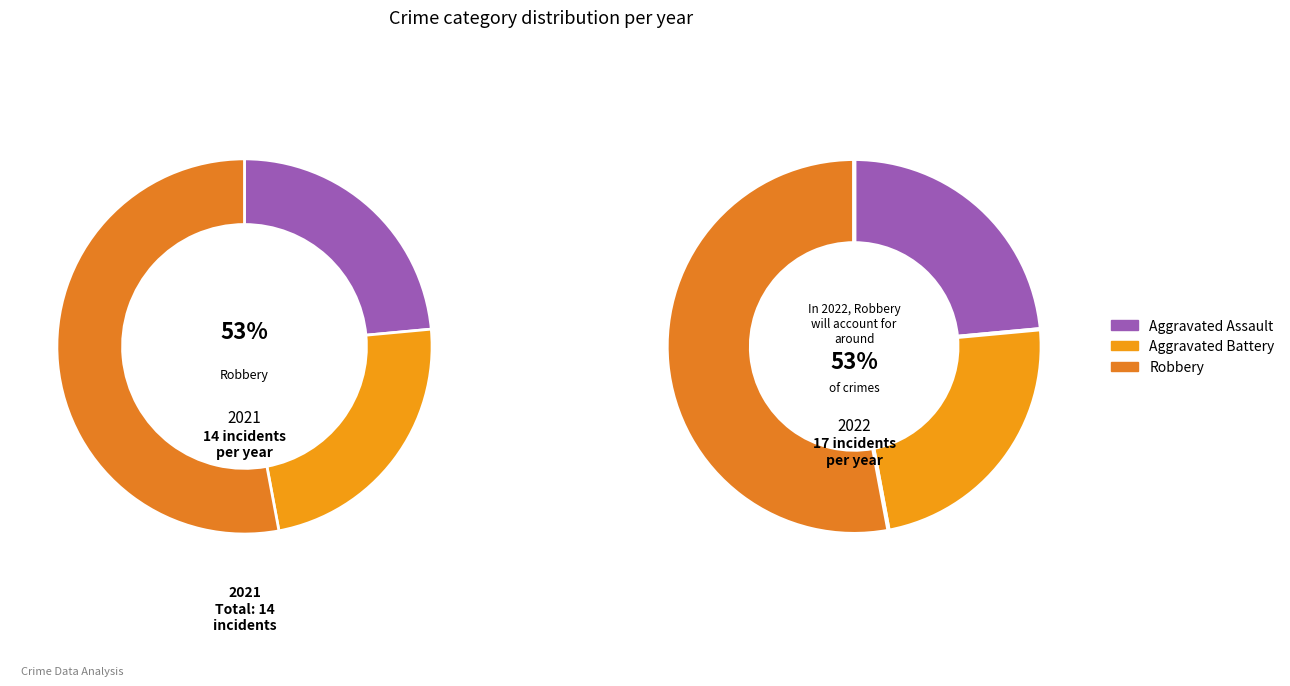

What percentage is the Robbery slice, to the nearest percent?

53%